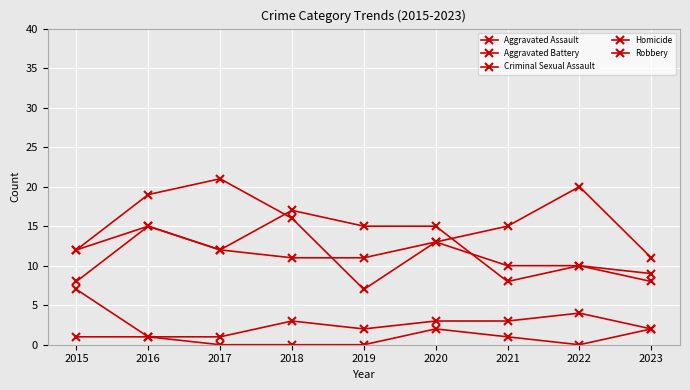

How many lines are shown in the chart?

5